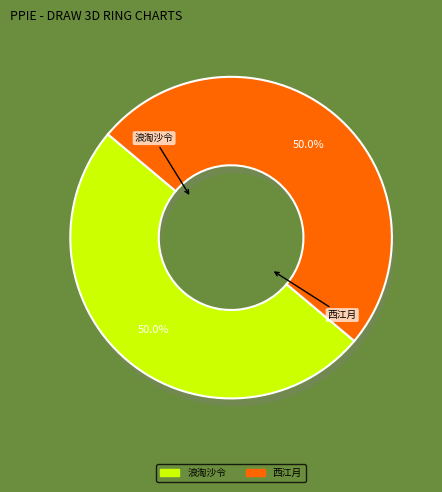

Combined, do 西江月 作墨水仙寄张伯雨 and 浪淘沙令 作墨水仙寄张伯雨 account for over 50%?

Yes